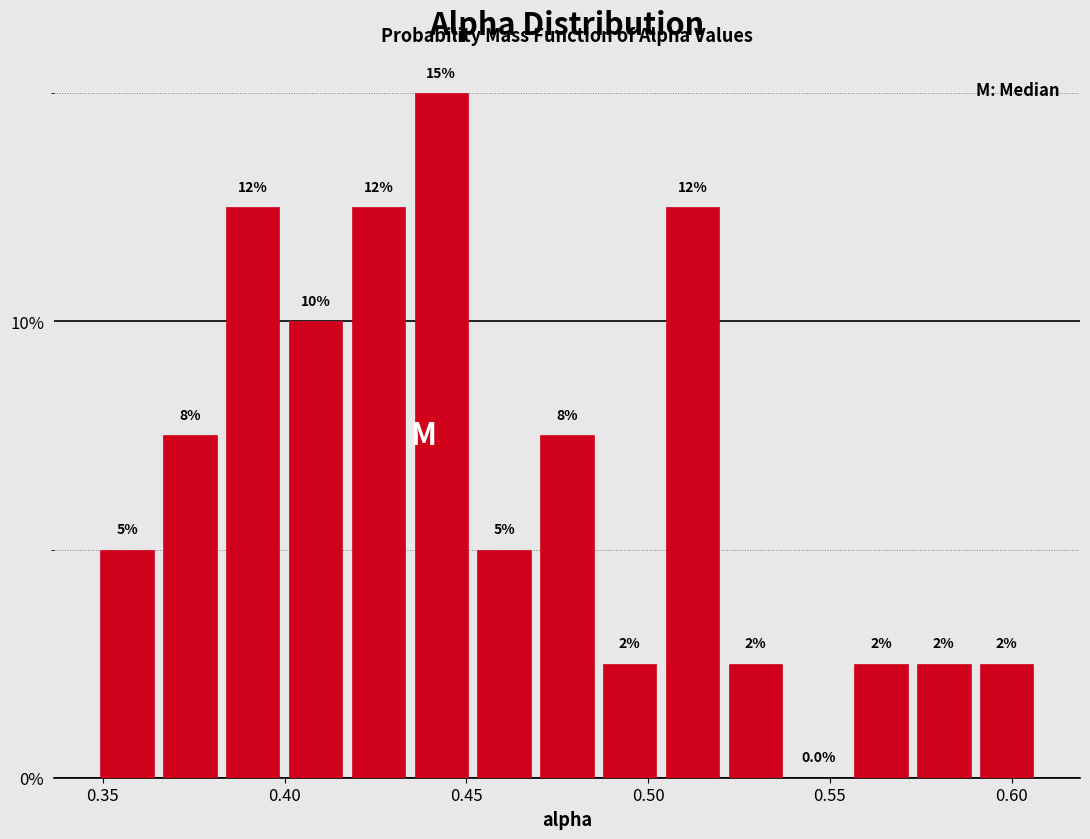

Read against the x-axis, roughly where is the centre of the tallest bar?

0.445